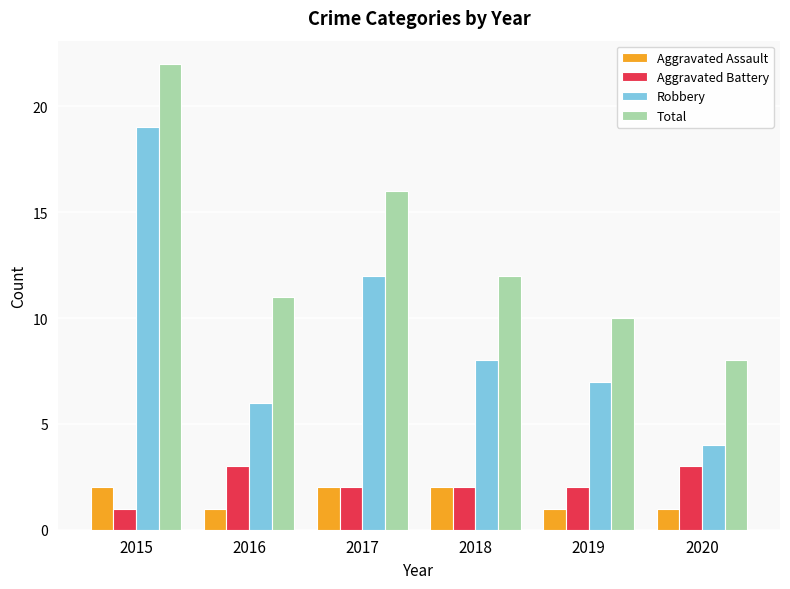

What is the minimum value shown in the chart?

1